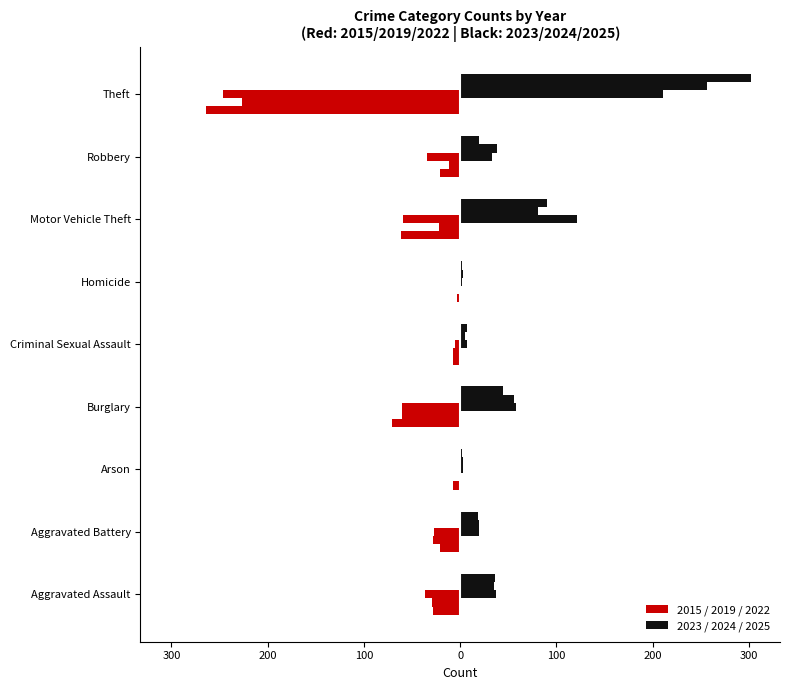

What is the label of the 9th bar from the left?

Theft